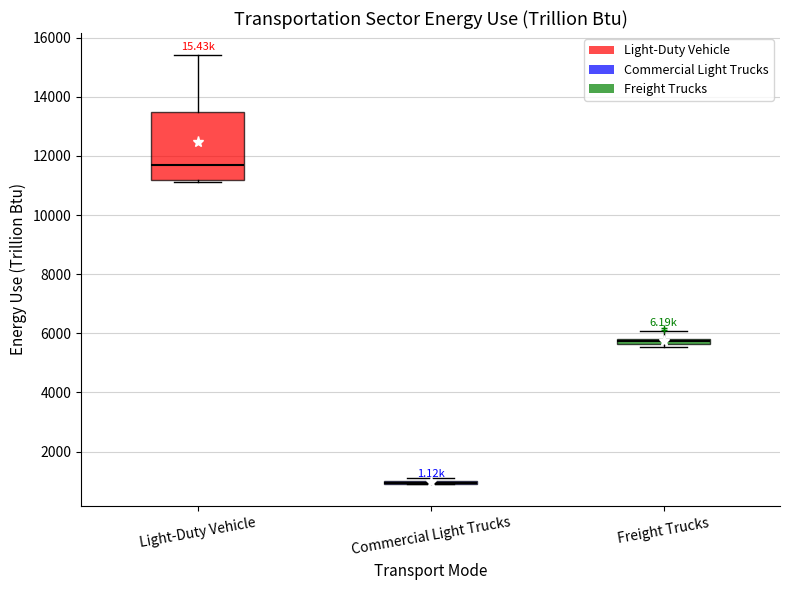

Which box is the tallest, from its lower edge to its upper edge?

Light-Duty Vehicle